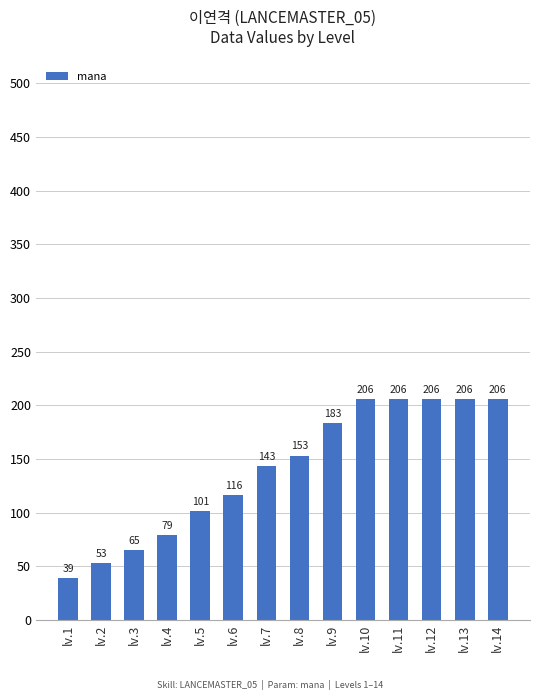

What is the difference between the second highest and minimum values?

167